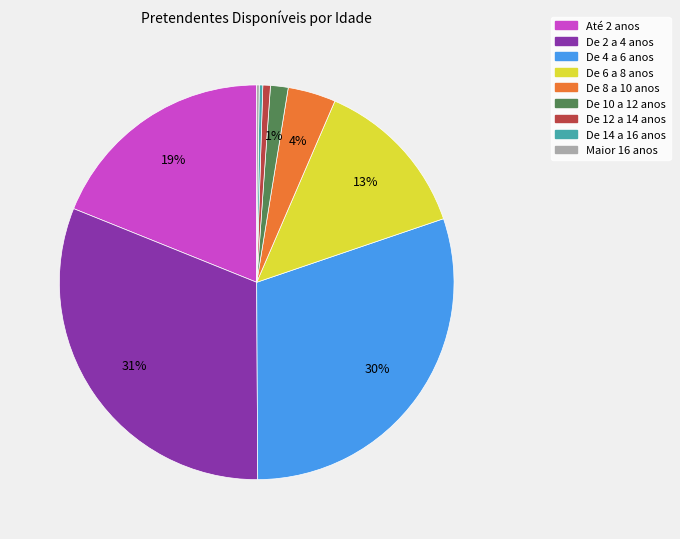

Which slice is the largest?

De 2 a 4 anos